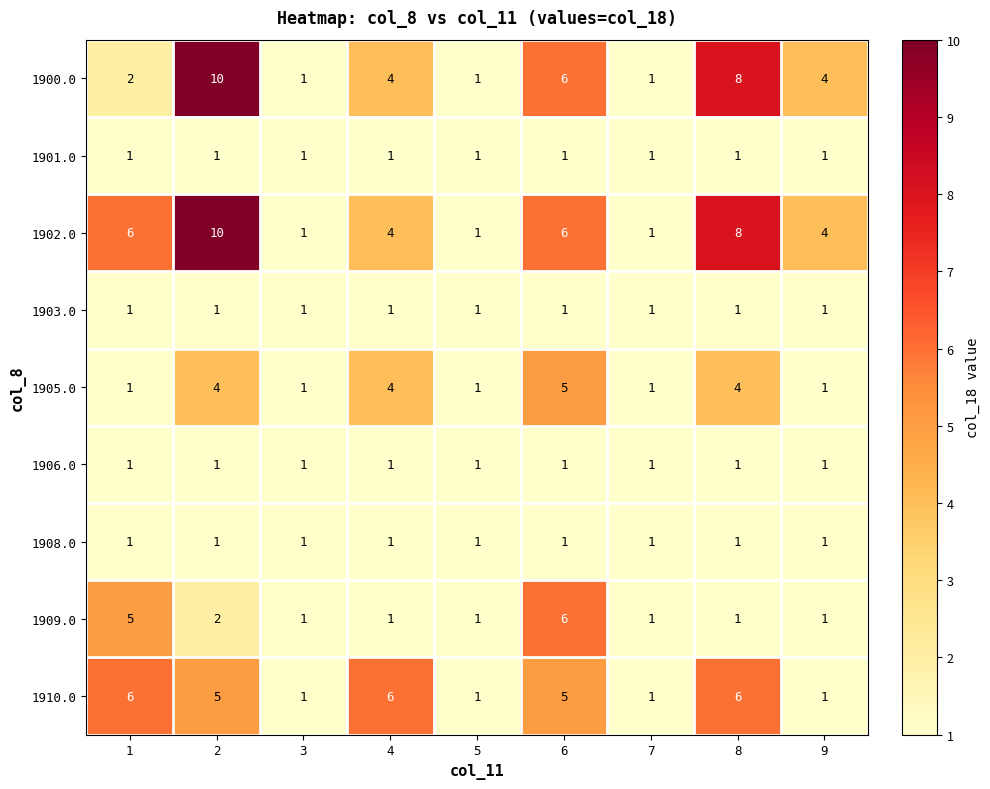

What is the average value of the 1900.0 series?

4